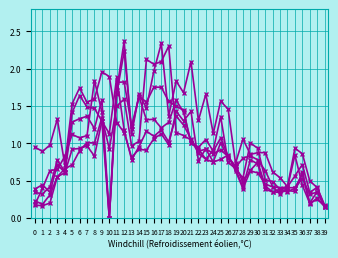

Count the number of categories in the chart.

40